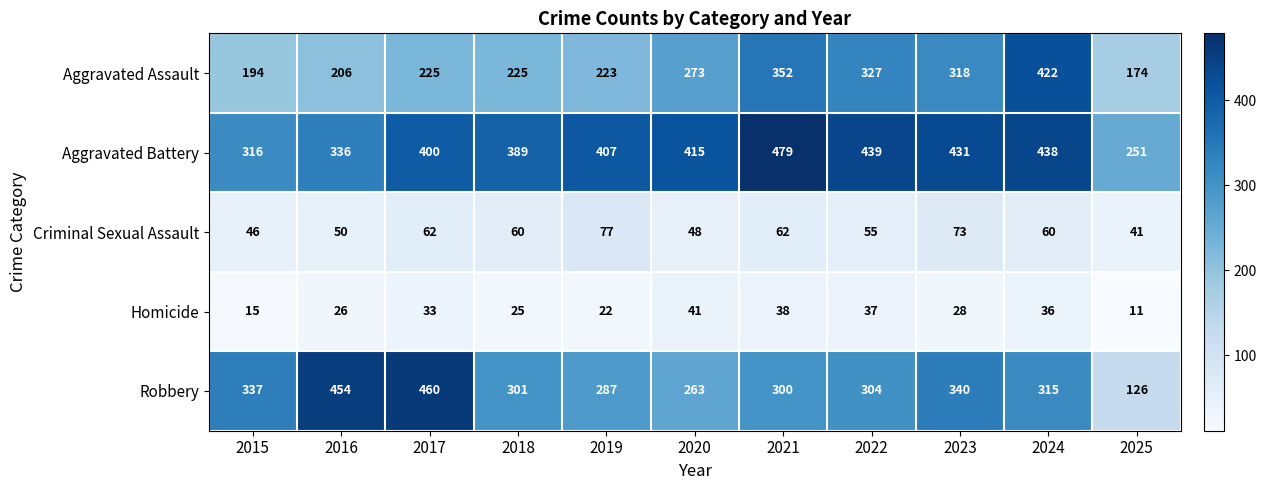

At which label is Robbery closest to 293?

2019